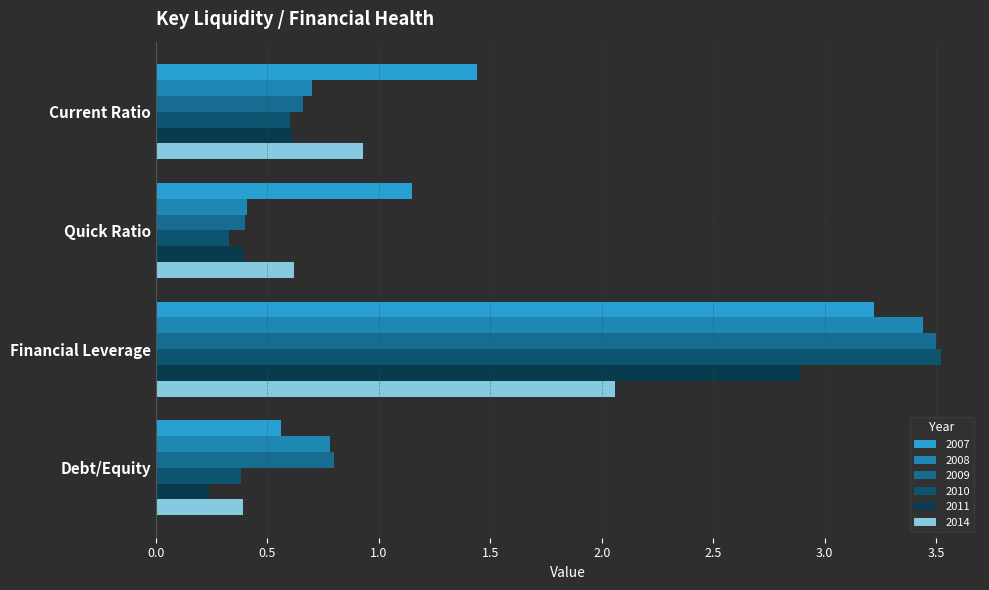

Which series has the widest spread of values?

2010